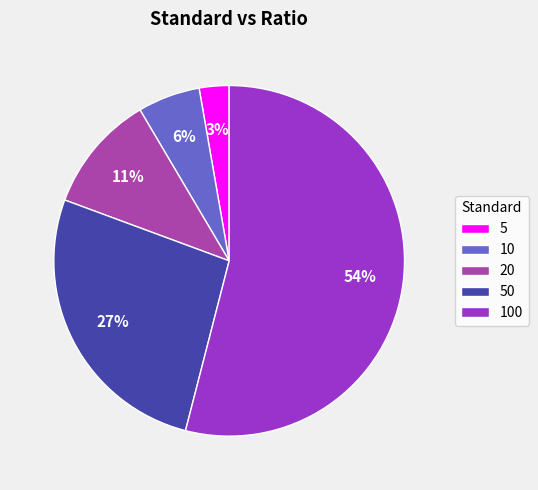

To the nearest percent, what portion does 5 represent?

3%